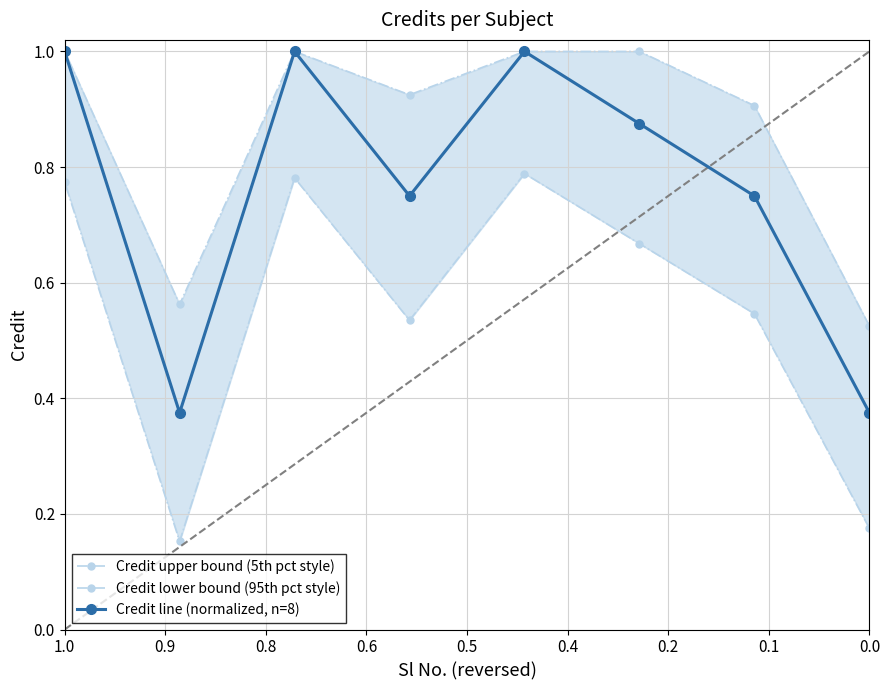

In Credit lower bound (95th pct style), how many points are lower than both neighbors (excluding endpoints)?

2